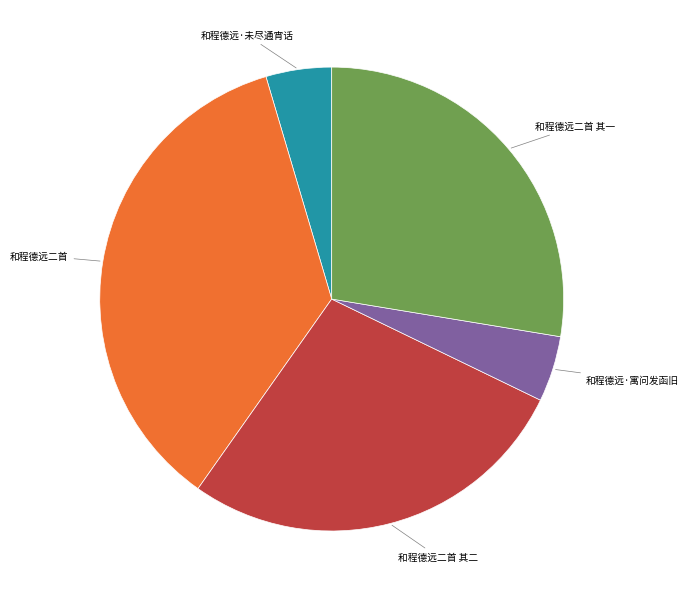

Is there any slice that represents more than half of the pie?

No